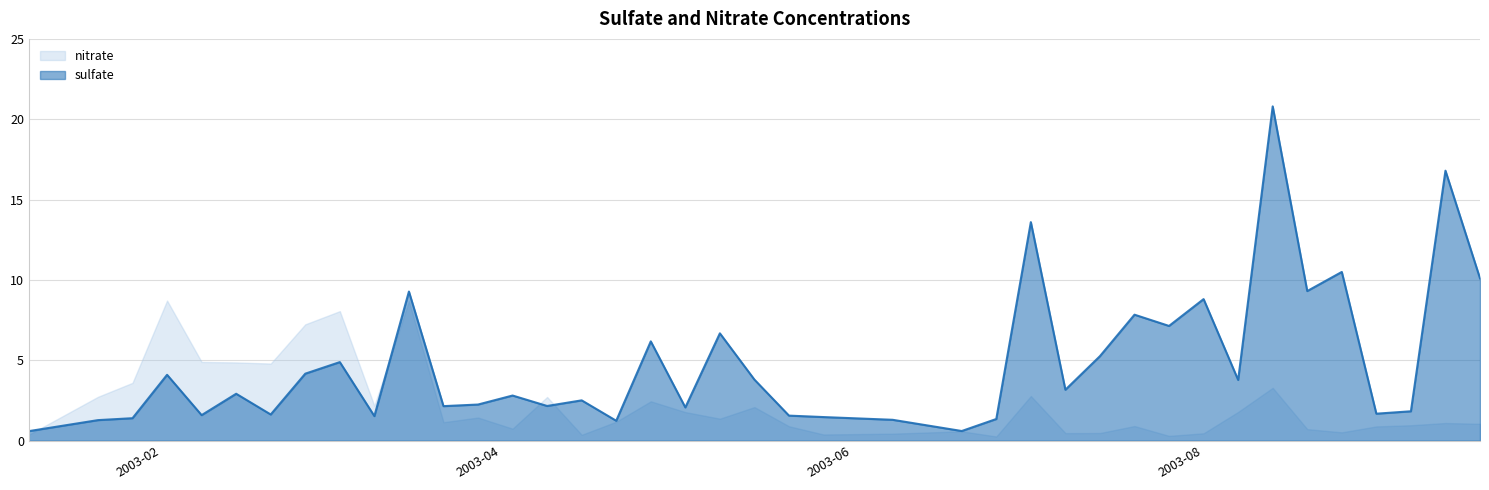

Count the number of values greater than 2.

26